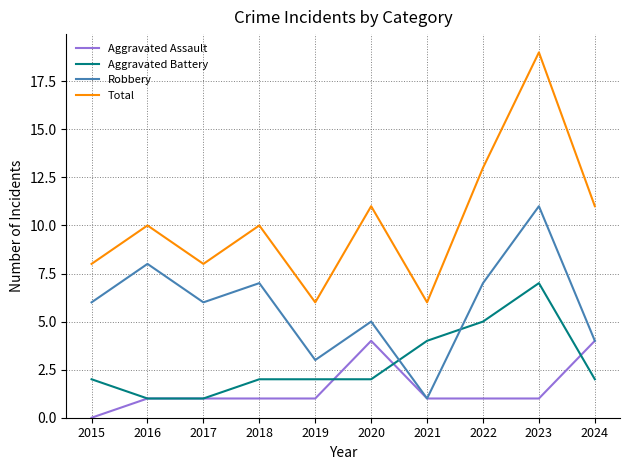

Count the Aggravated Battery values in the range 2 to 4.

6